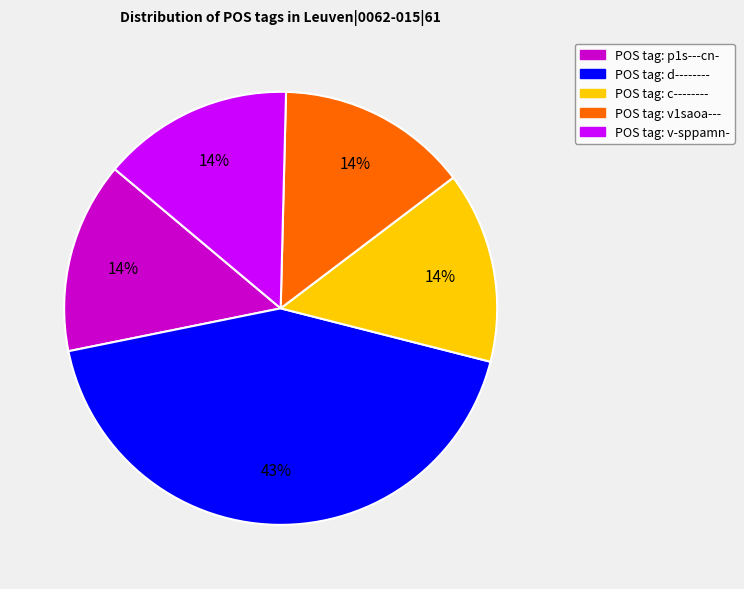

Count the number of slices in the pie.

5